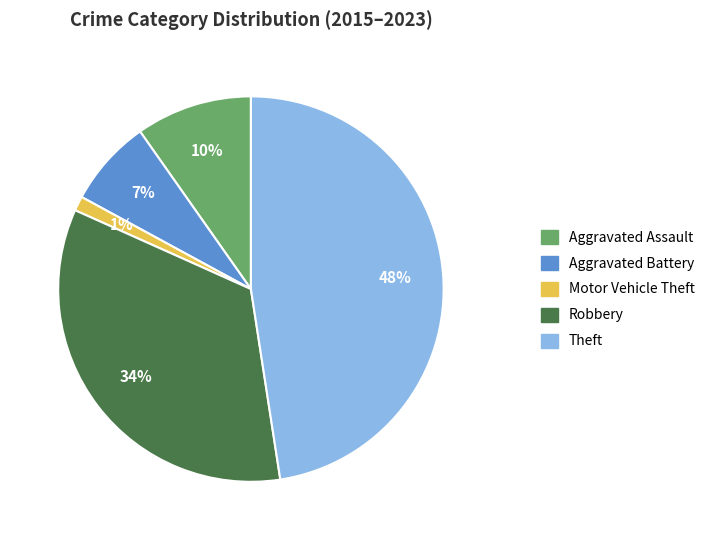

What percentage is the Aggravated Assault slice, to the nearest percent?

10%